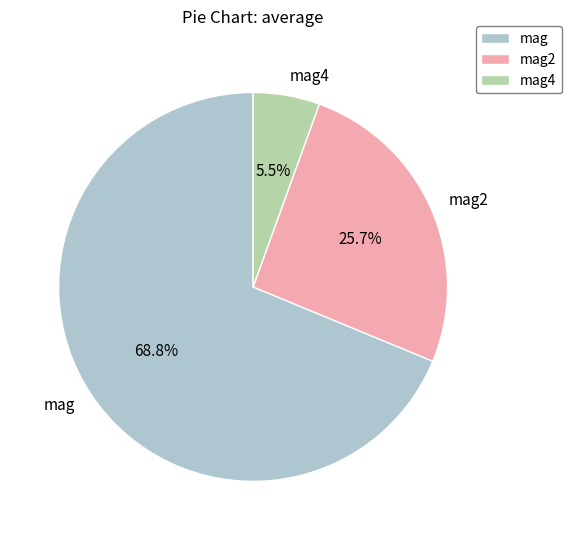

To the nearest percent, what is the difference between the mag2 and mag4 slice percentages?

20%